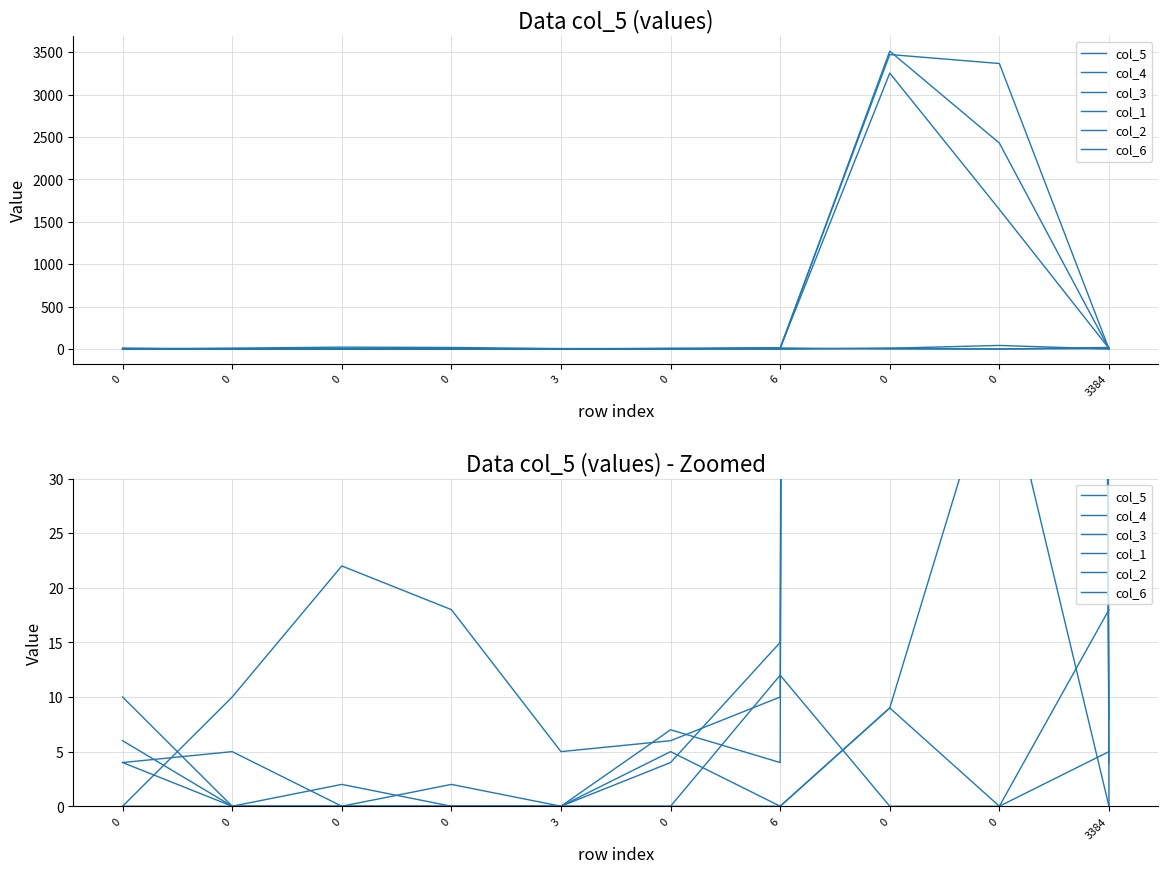

Reading left to right, list all the values displayed in this chart.

col_5: 0	10	22	18	5	6	10	3253	1646	8
col_4: 10	0	0	2	0	7	4	3512	2428	4
col_3: 4	0	2	0	0	4	15	3472	3366	0
col_1: 4	5	0	0	0	0	12	0	0	18
col_2: 6	0	0	0	0	5	0	9	42	0
col_6: 0	0	0	0	0	0	0	9	0	5